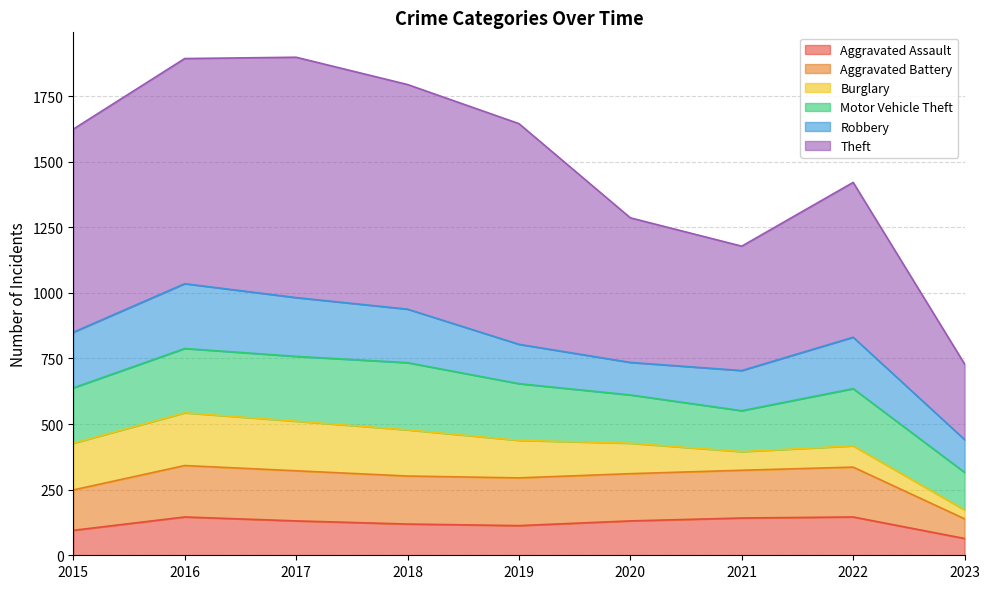

What is the minimum value for Aggravated Assault?

64